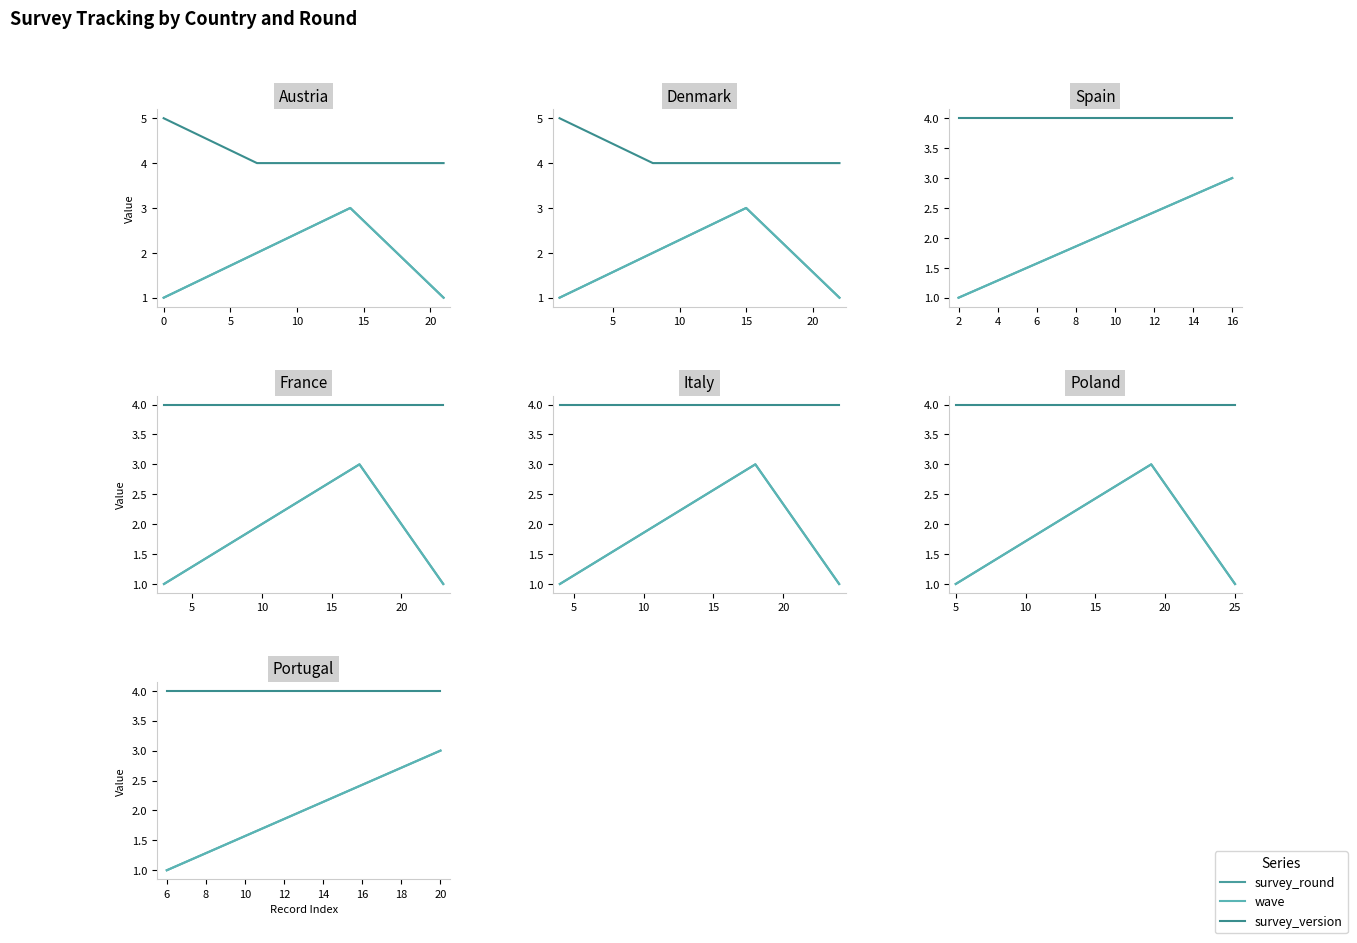

How many values in the wave series exceed 2?

1